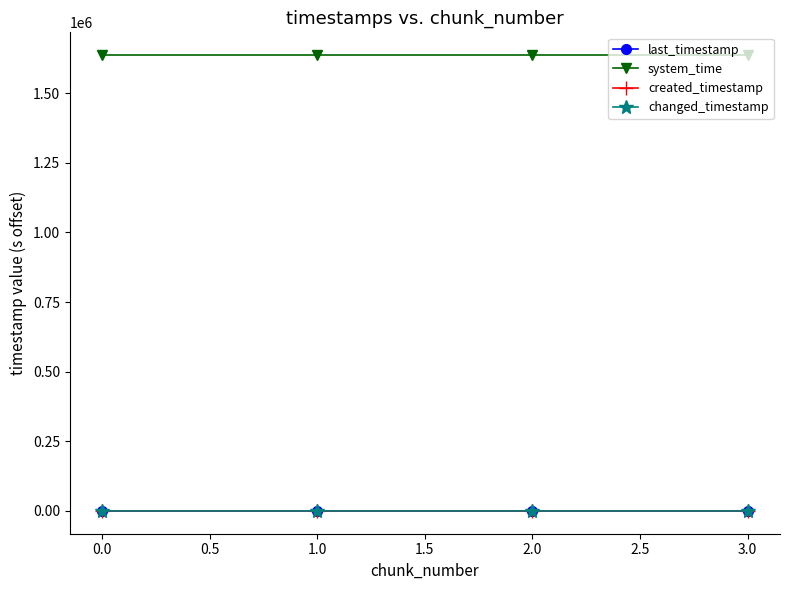

Is this an area chart (filled region under the line)?

No